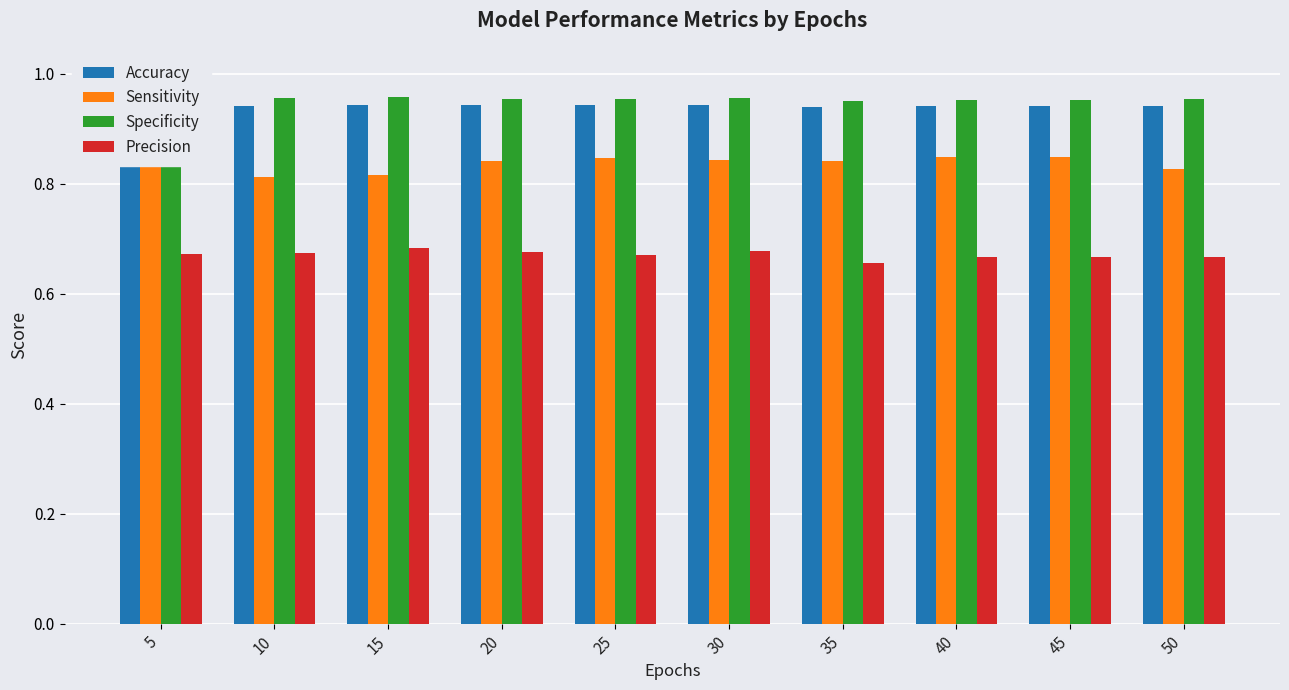

What is the difference between the highest and lowest values at 30?

0.3